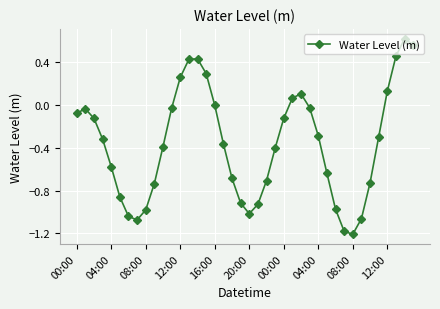

How many interior local peaks (higher than both neighbors) does the data have?

4